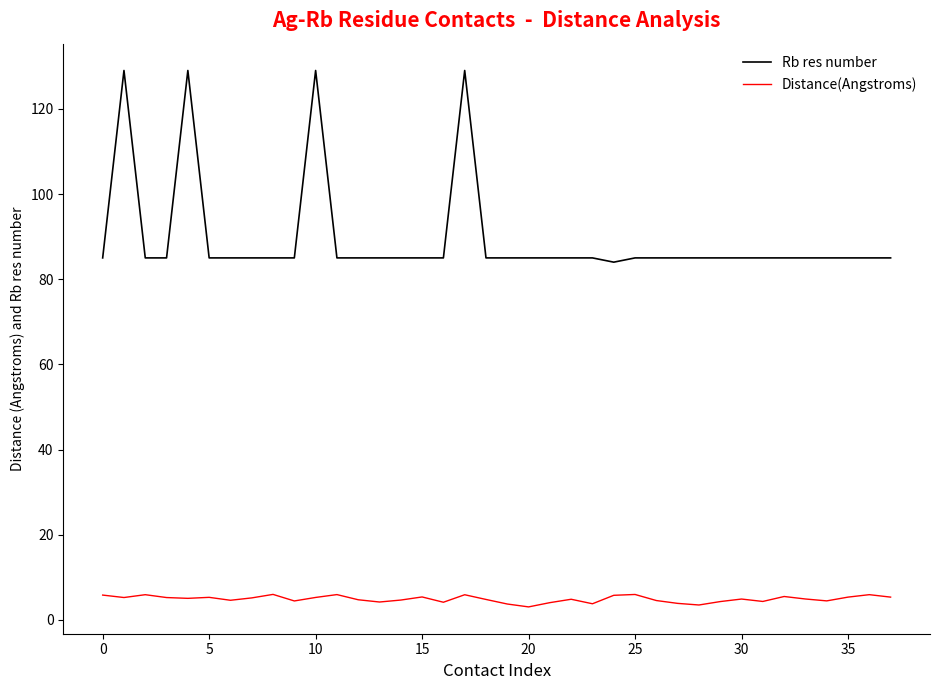

What is the difference between the maximum and minimum values in the Rb res number series?

45.0